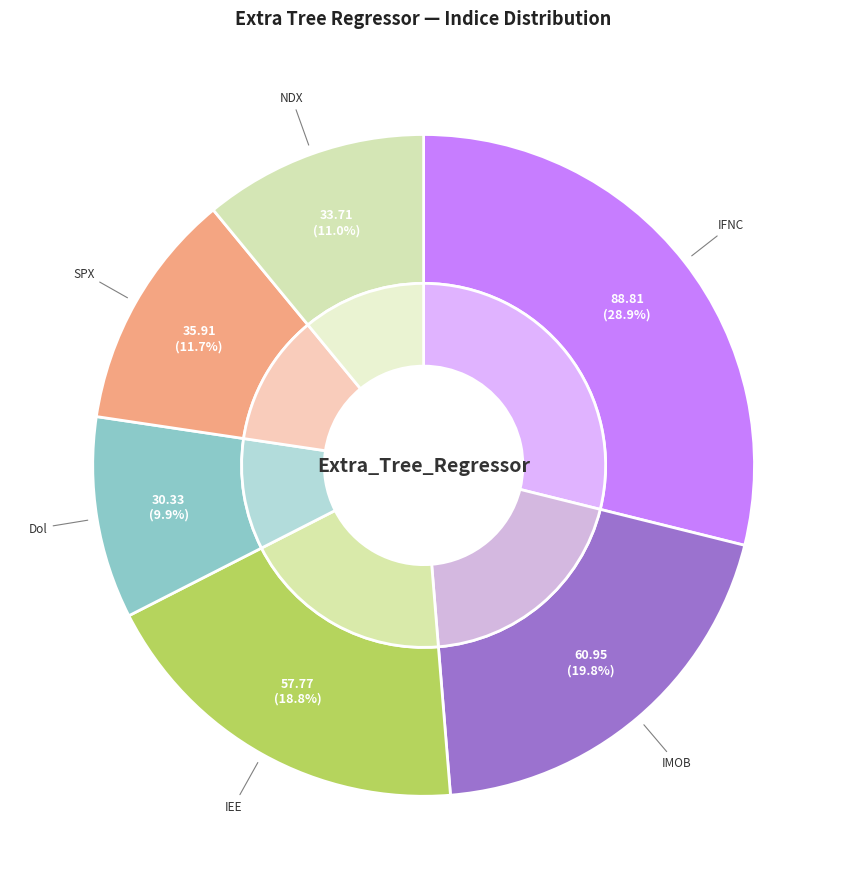

Count the number of slices in the pie.

6